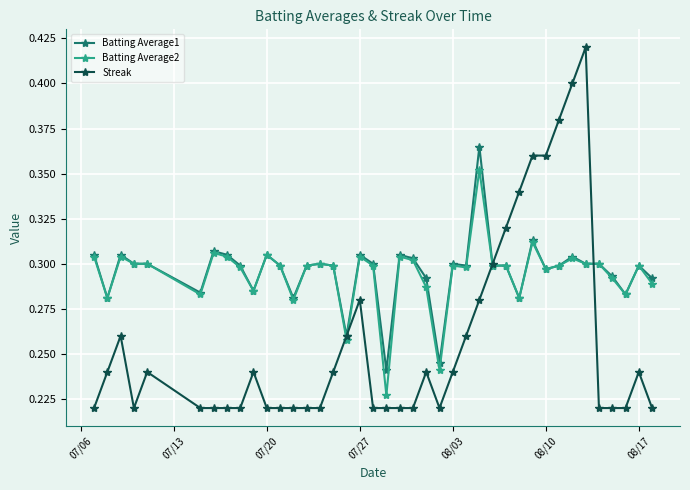

Rank the series by their maximum value, from lowest to highest.

Batting Average2, Batting Average1, Streak